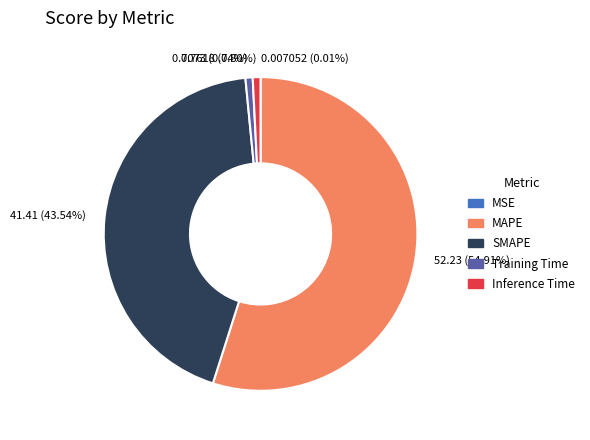

Combined, do MAPE and SMAPE account for over 50%?

Yes